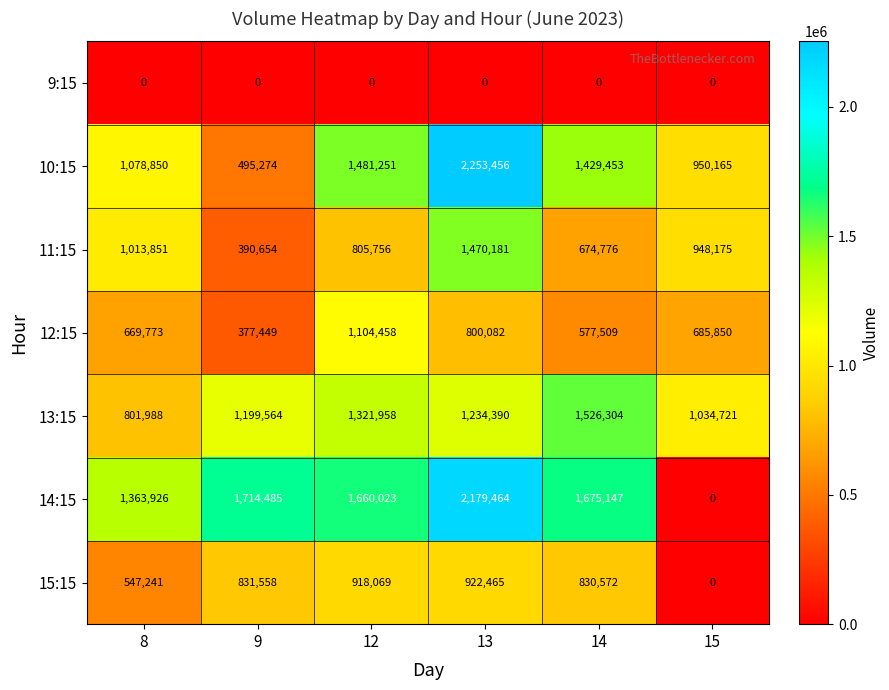

At 13, list the series in order from largest to smallest.

10:15, 14:15, 11:15, 13:15, 15:15, 12:15, 9:15